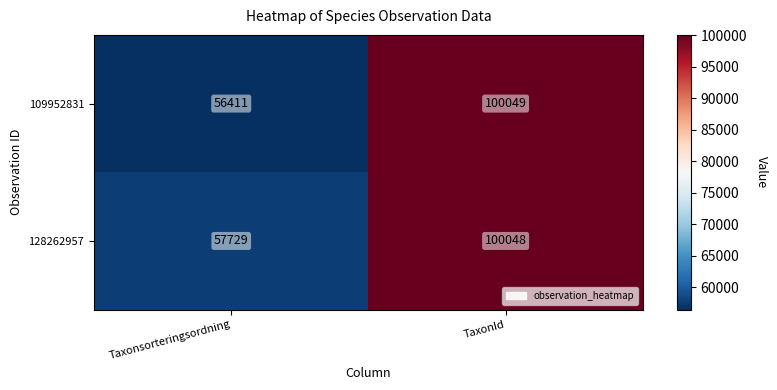

Where is 128262957 nearest to the value 78888?

Taxonsorteringsordning